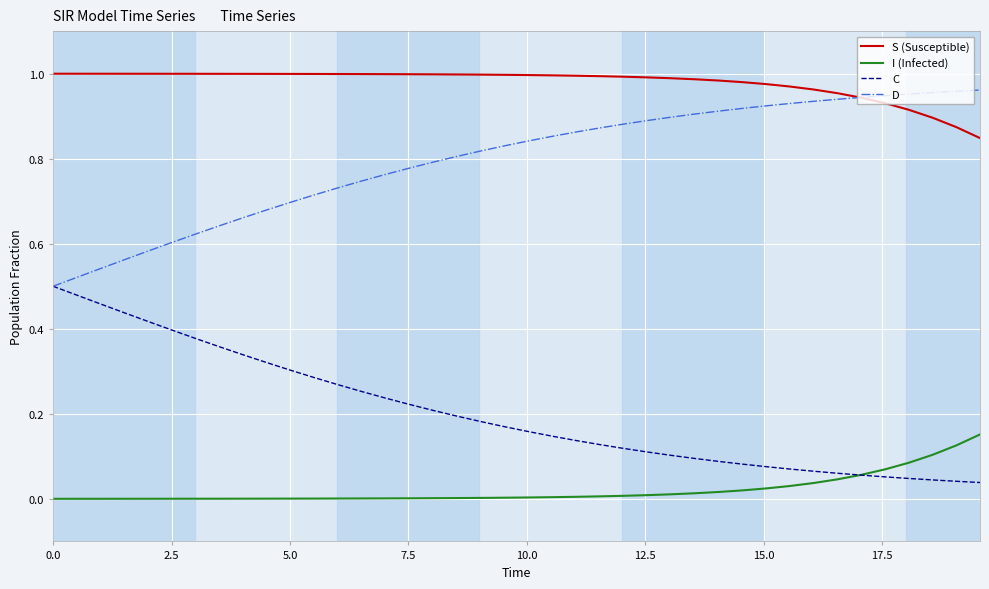

True or false: I (Infected) and D intersect in this chart.

False